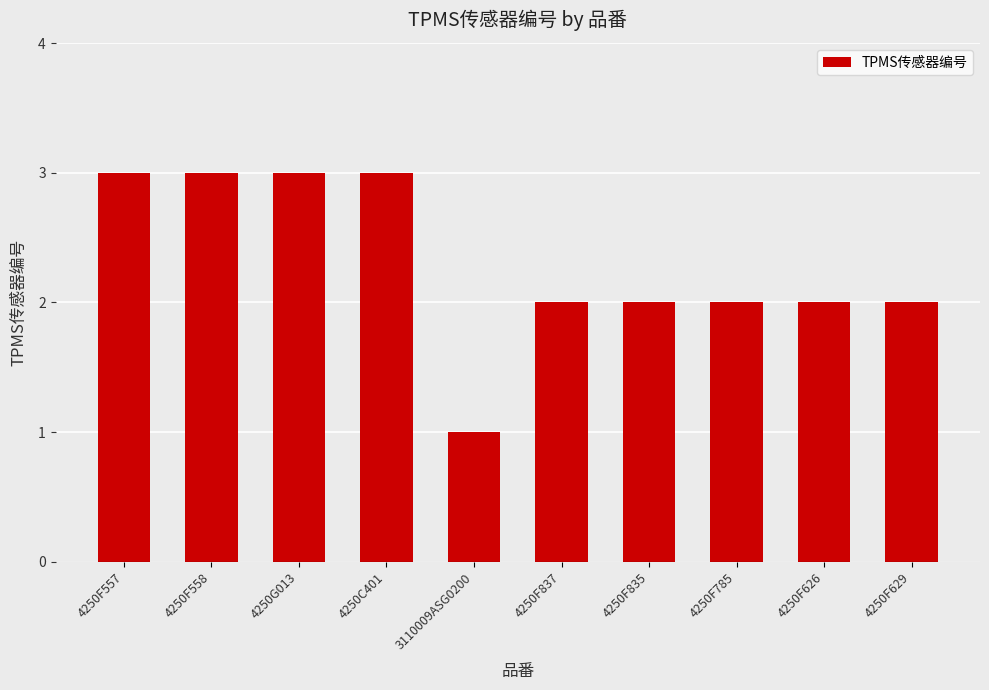

What is the difference between the values at 4250F835 and 3110009ASG0200?

1